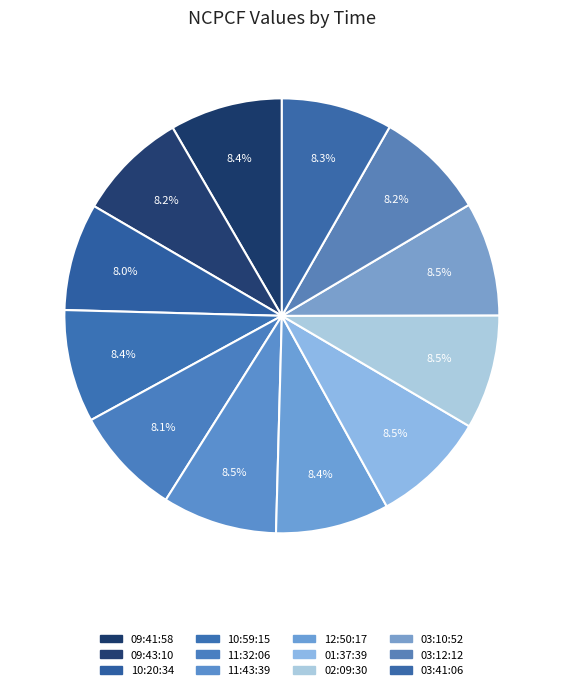

To the nearest percent, what percentage of the pie is 10:59:15?

8%